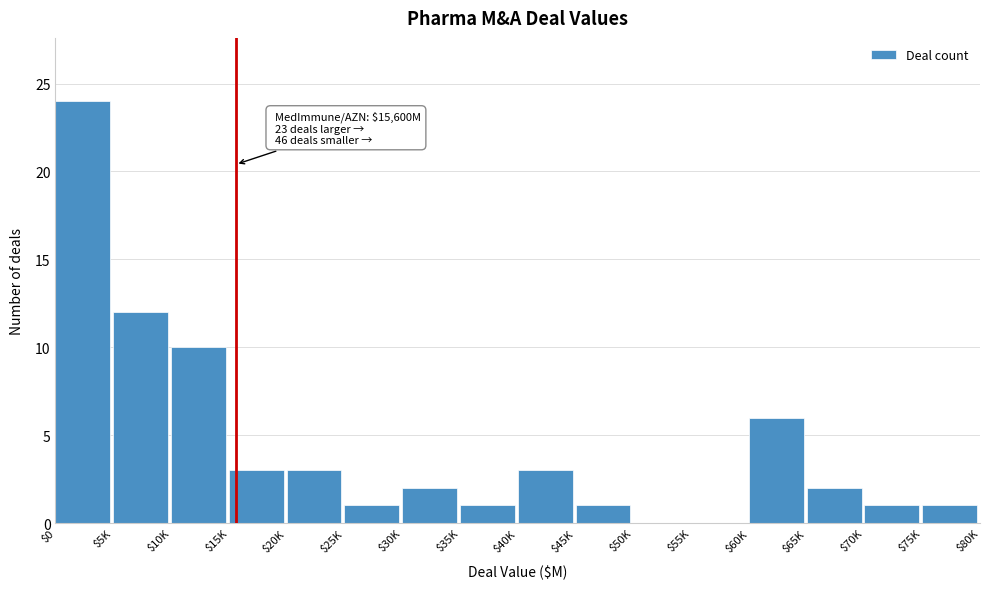

True or false: the data shows 13 at $50K.

False